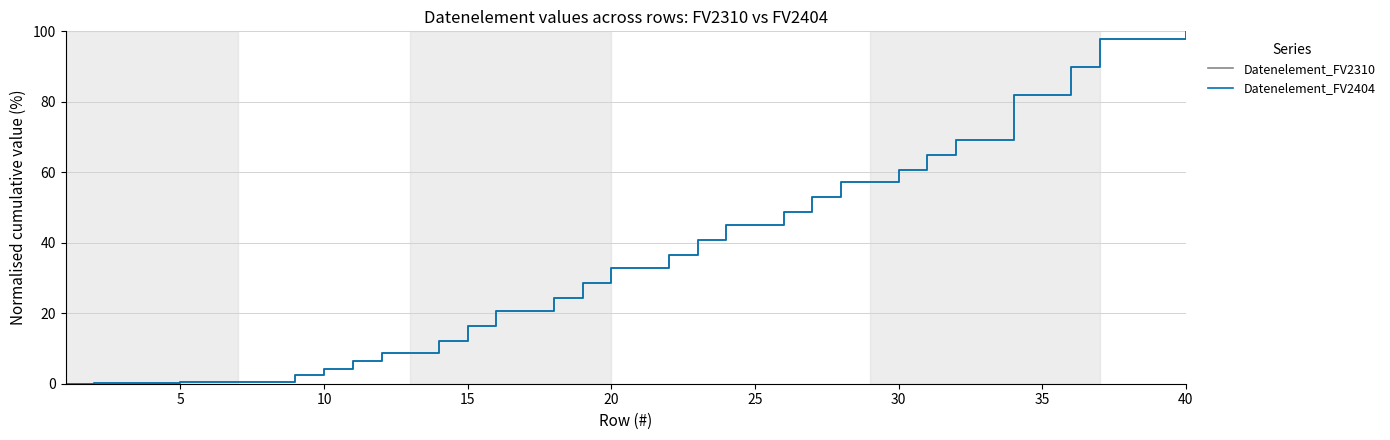

Where is Datenelement_FV2310 nearest to the value 50?

25